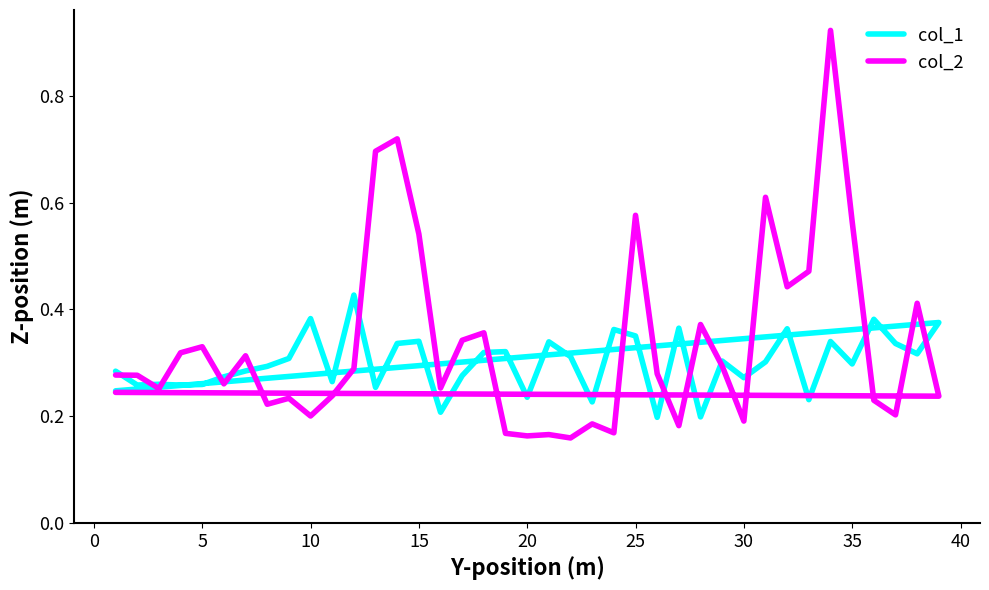

What is the difference between the second highest and minimum values in the col_2 series?

0.6